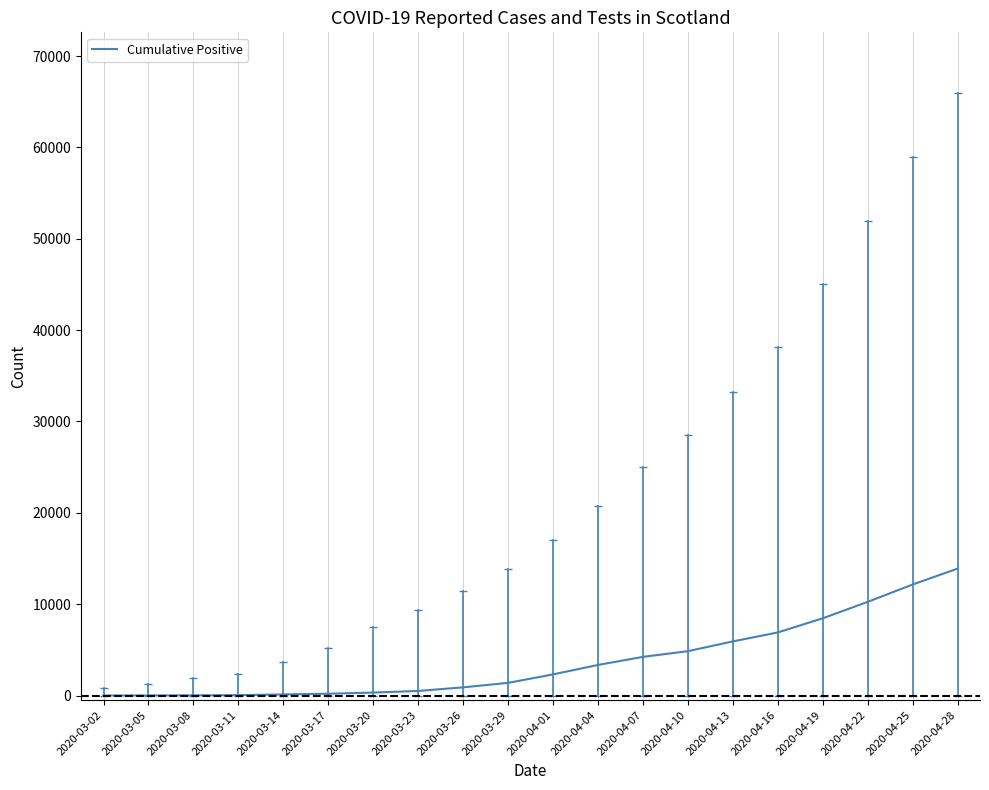

What is the sum of the values at 2020-04-25 and 2020-04-13?

18070